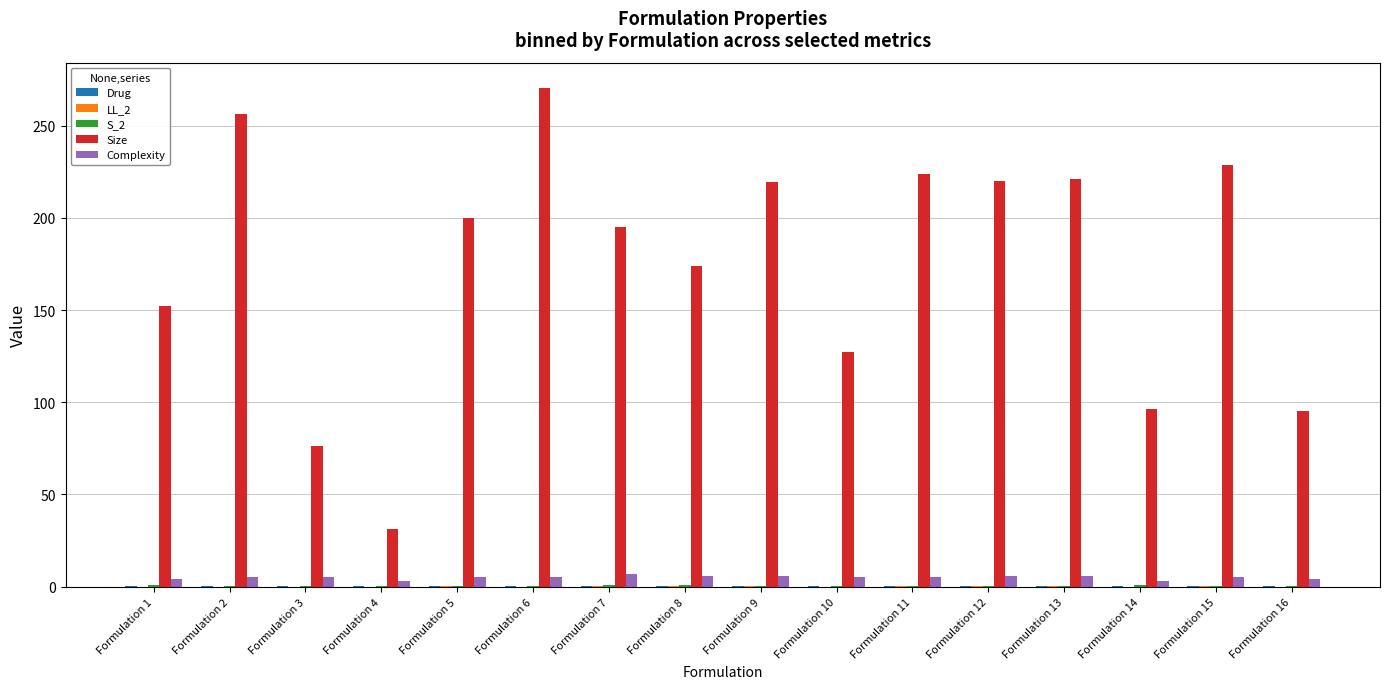

Which series has the largest total across all categories?

Size